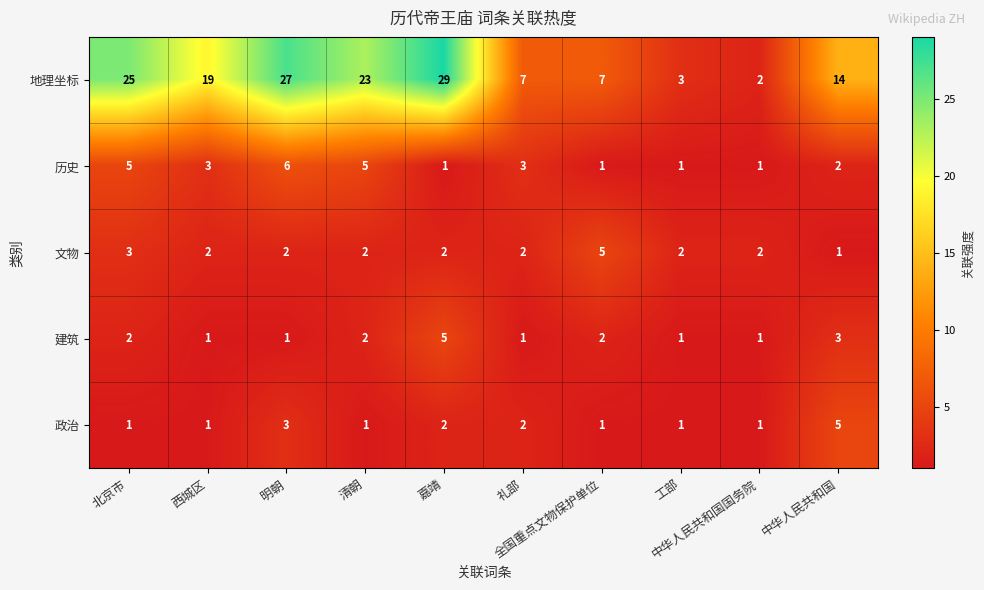

What is the highest value of the 文物 series?

5